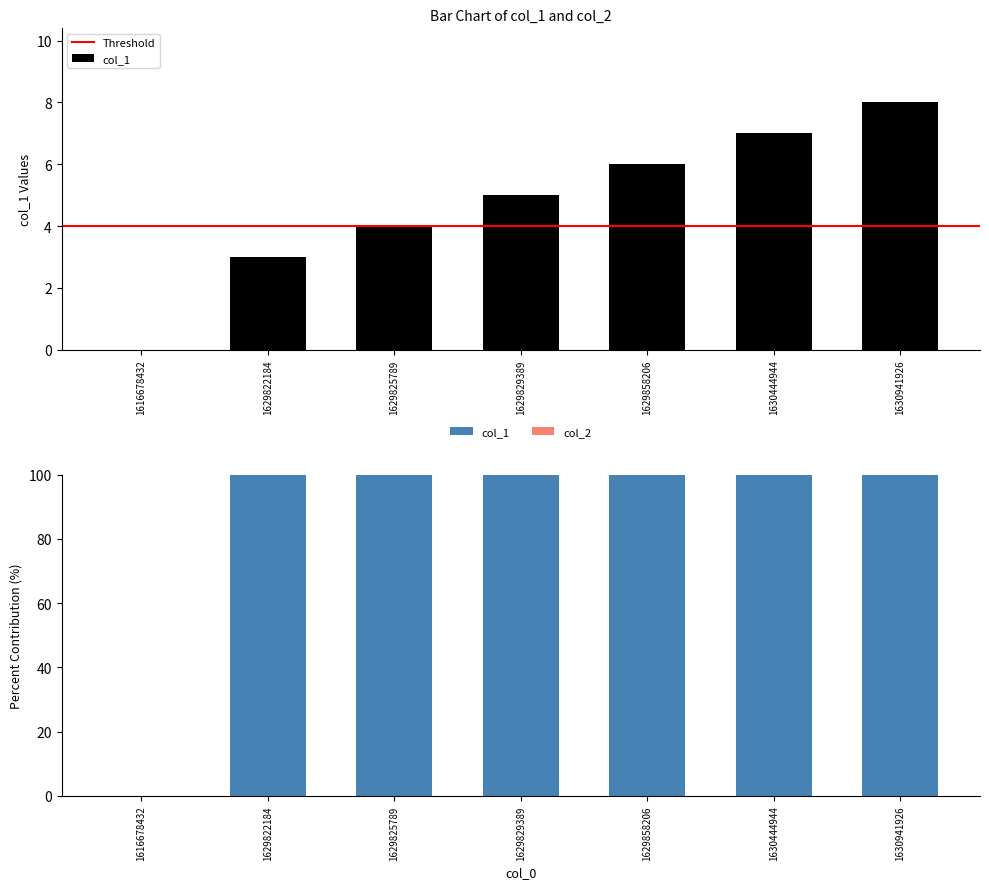

List the labels in order of value, largest first.

1630941926, 1630444944, 1629858206, 1629829389, 1629825789, 1629822184, 1616678432